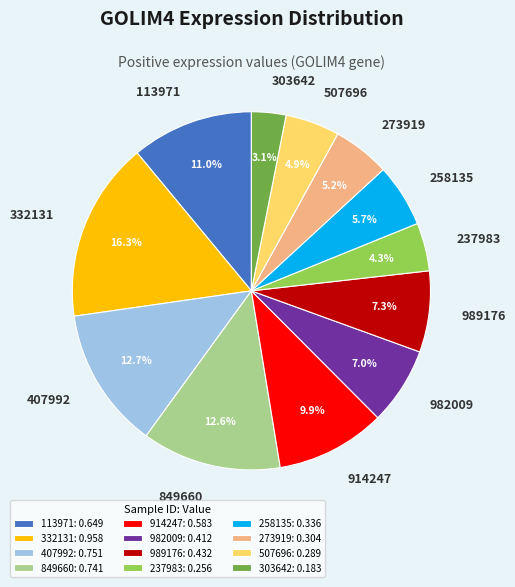

What percentage do 273919 and 237983 together represent?

9.5%